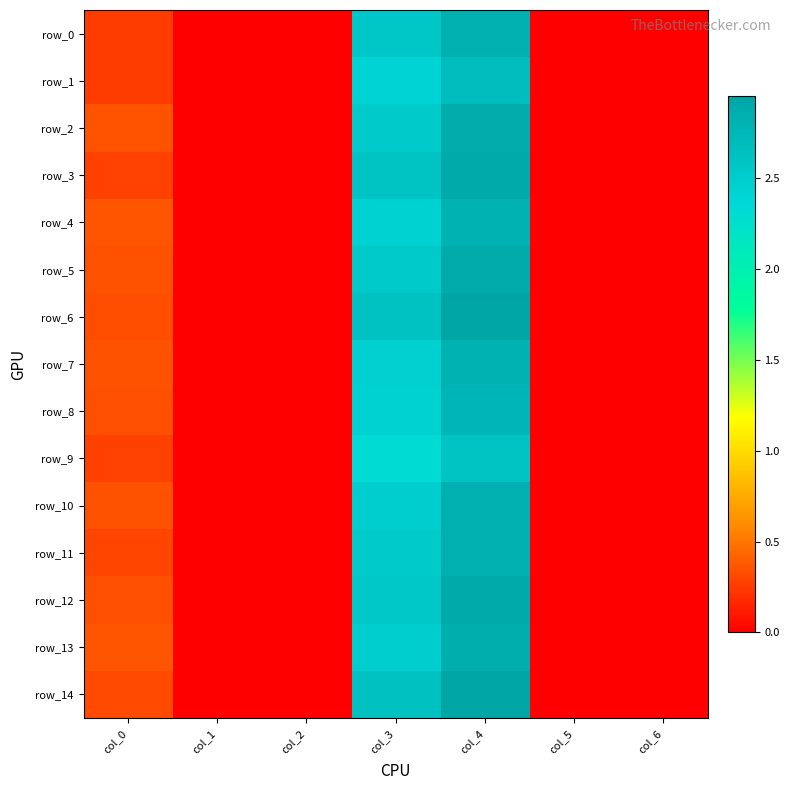

At which label is row_9 closest to 1?

col_0